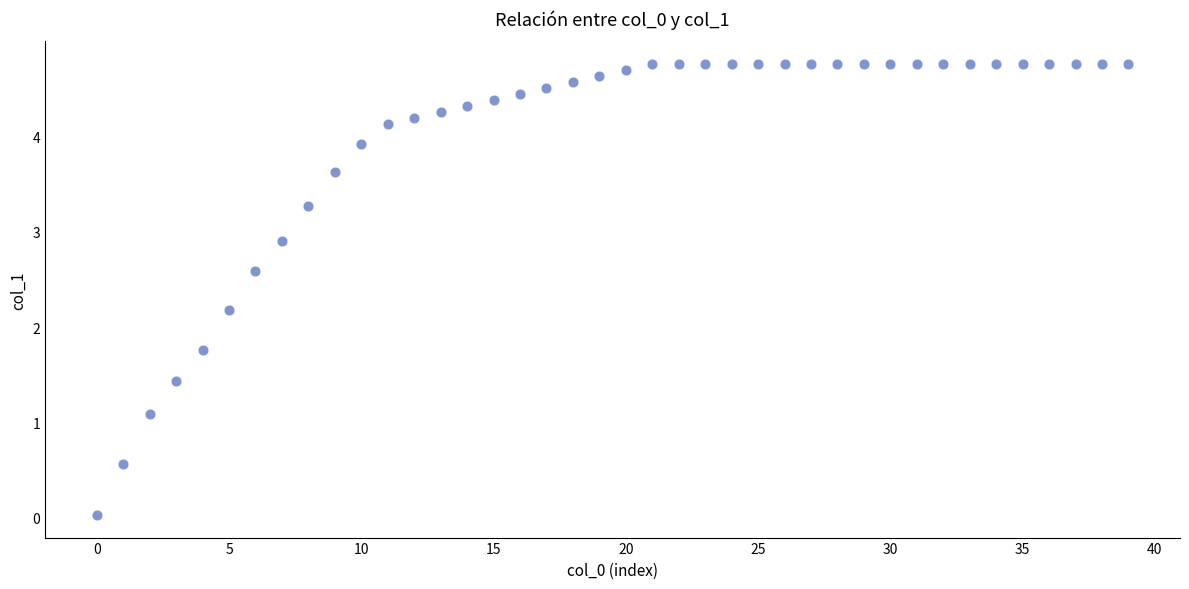

What Y value in the scatter plot is closest to 2?

2.2